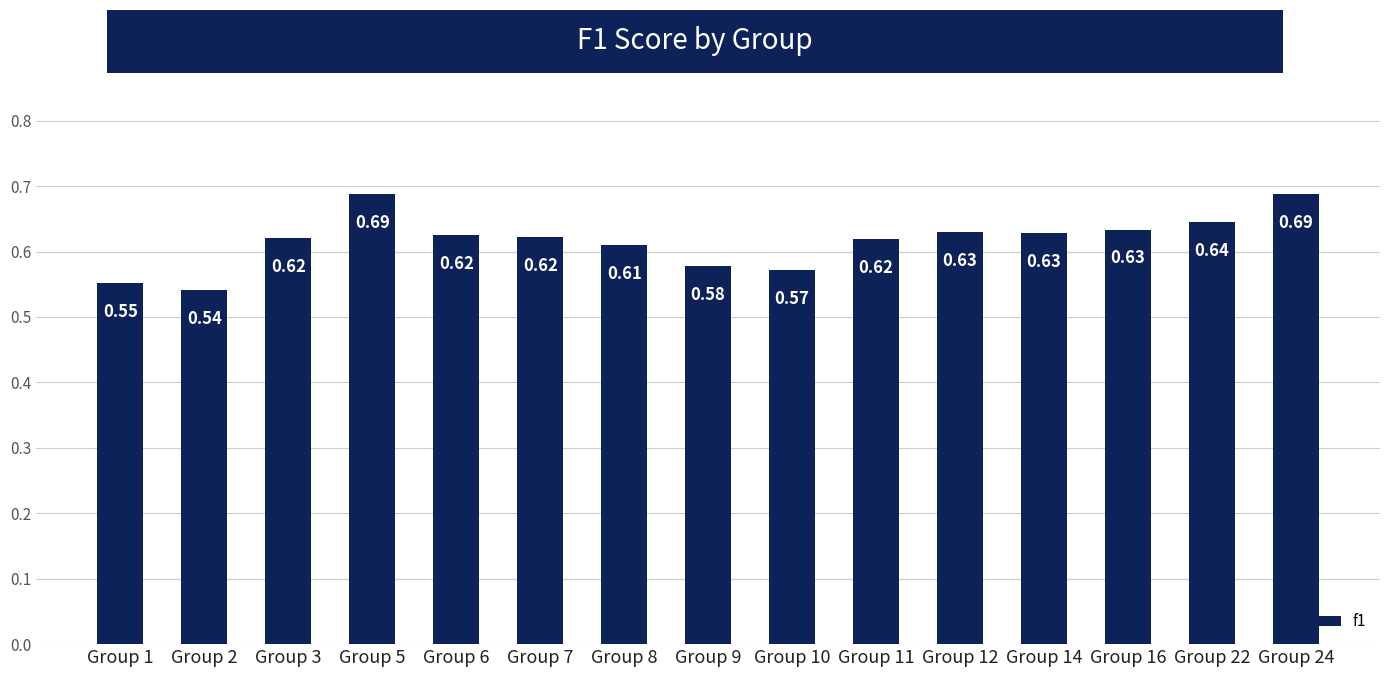

How many values are between 0 and 1?

15